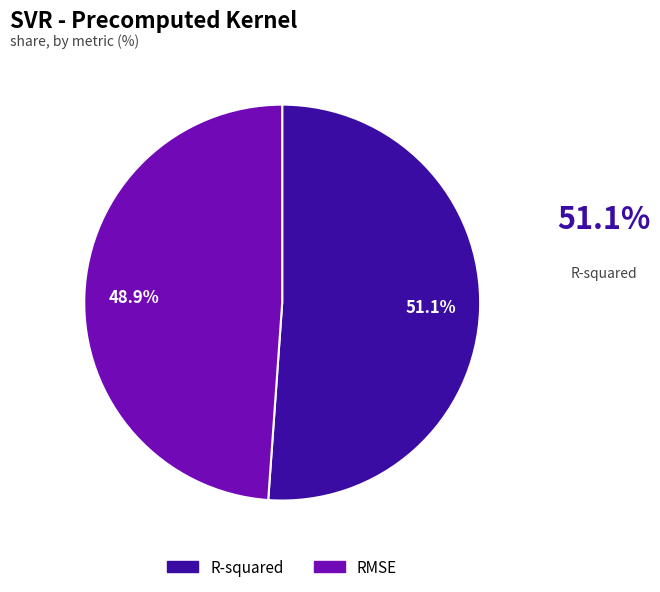

To the nearest percent, what portion does R-squared represent?

51%